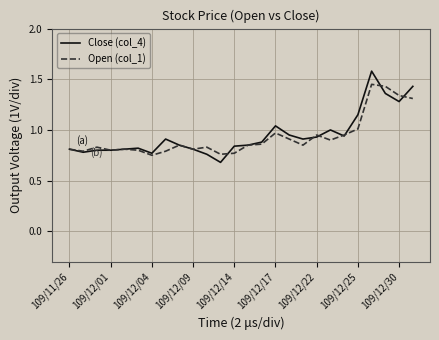

Which series has the widest spread of values?

Close (col_4)